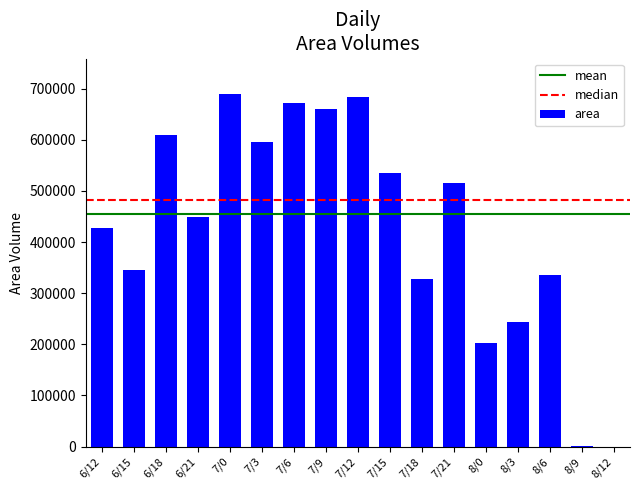

What is the maximum value shown in the chart?

690000